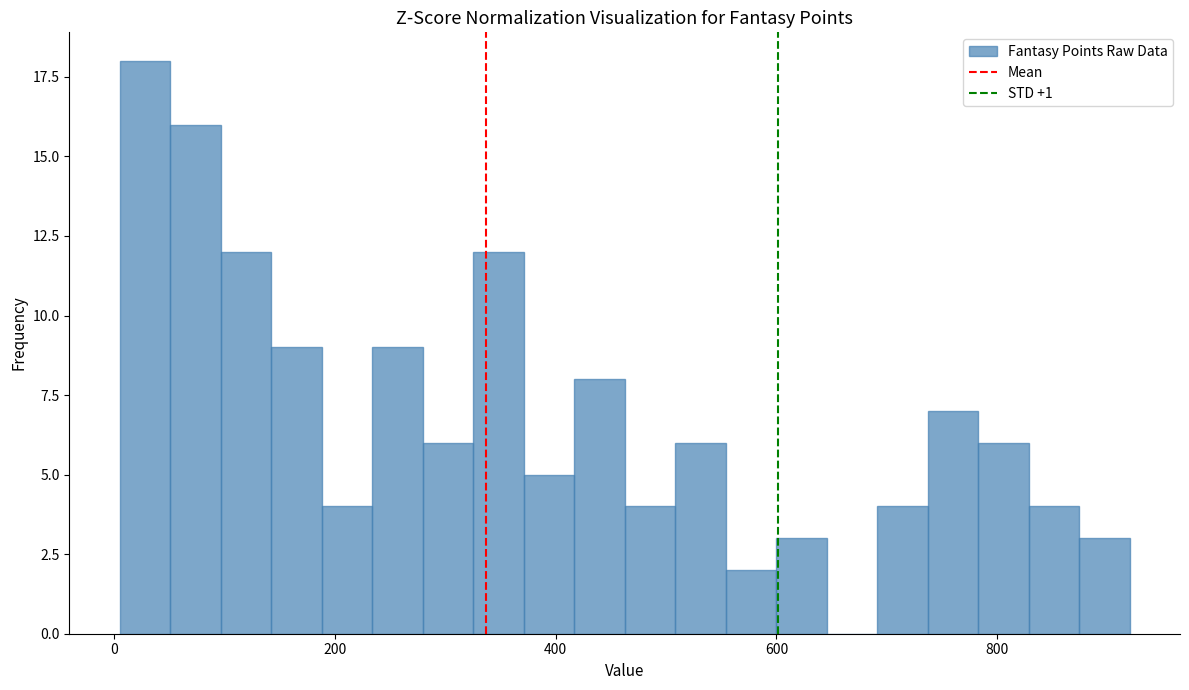

Read against the x-axis, roughly where is the centre of the tallest bar?

20